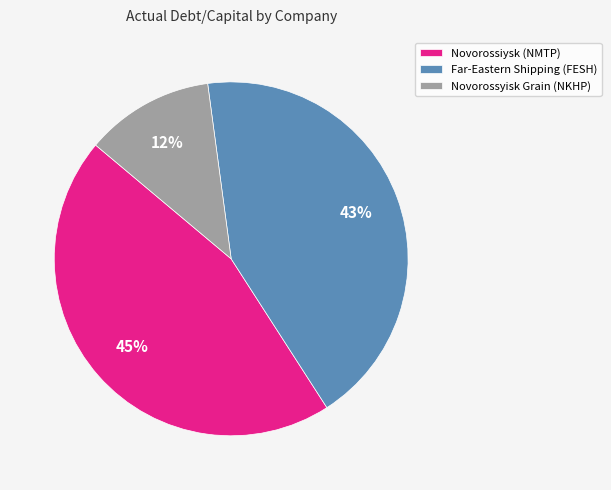

Is Novorossiysk (NMTP) the majority of the pie?

No